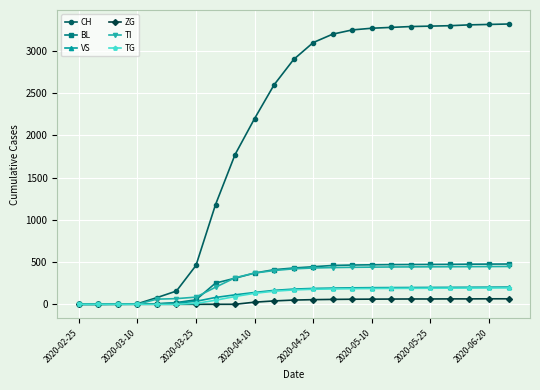

Which series has the widest spread of values?

CH